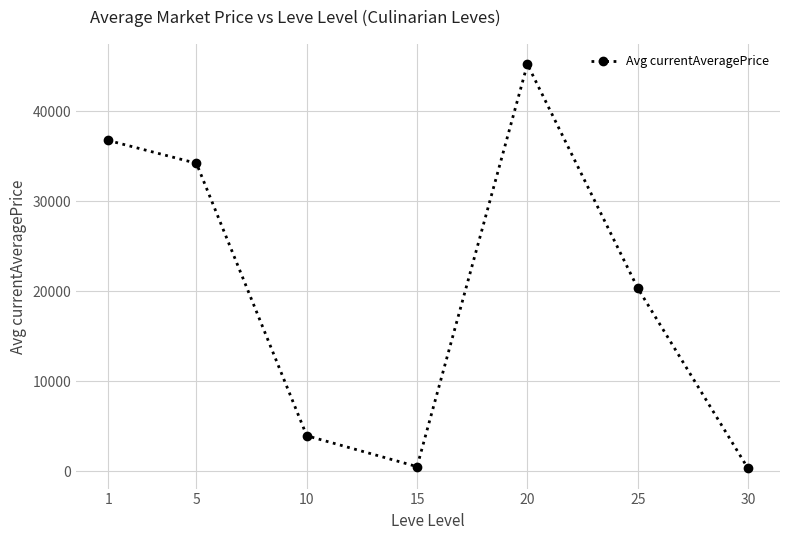

Is it true that the value at 25 is 20370.3?

True